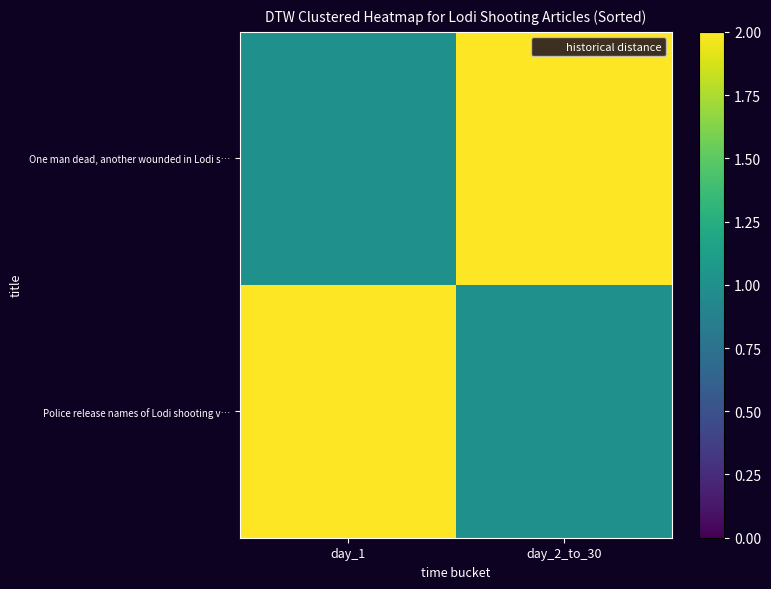

What is the spread (max minus min) of values at day_1?

1